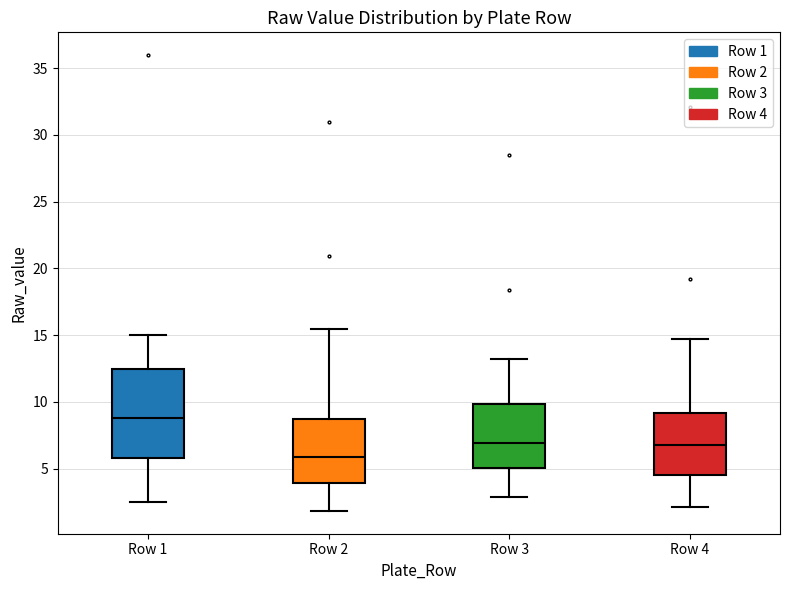

Where does the lower whisker of the box for Row 4 end on the y-axis? The values are not printed on the chart, so give them approximately, as read against the axis.

2.0